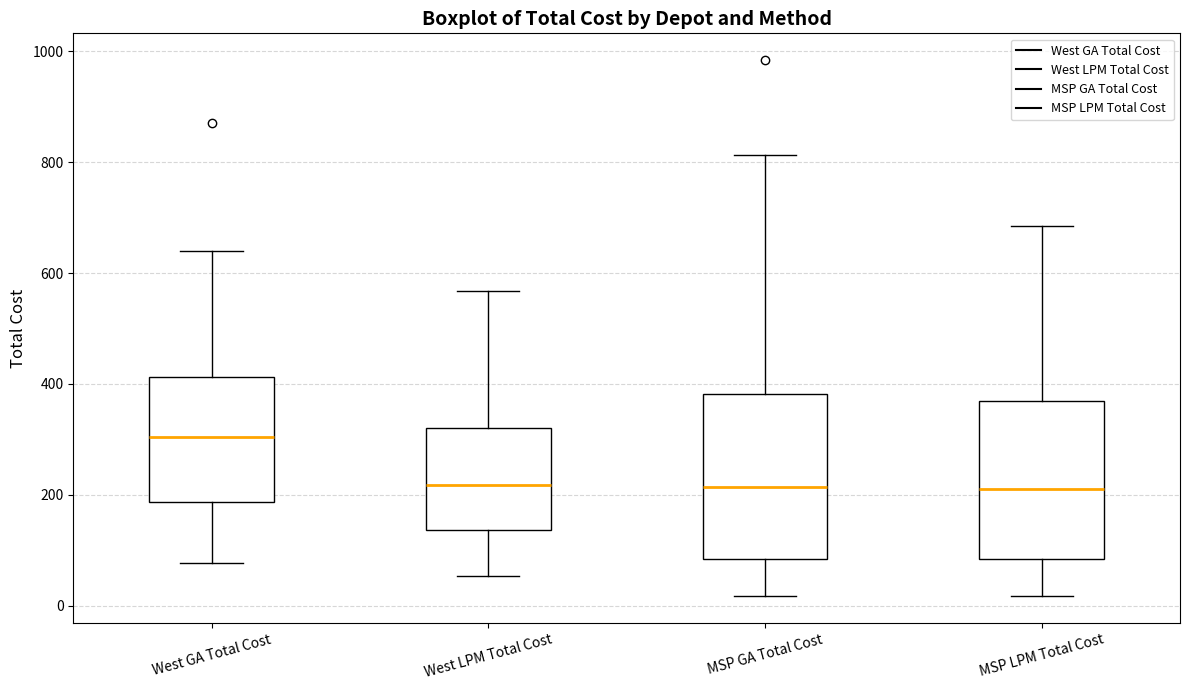

Reading left to right, read every box against the y-axis: the position of its median line, the range the box covers, and the ends of its whiskers. The values are not printed on the chart, so give them approximately, as read against the axis.

West GA Total Cost: median 300, box 180 to 420, whiskers 80 to 640
West LPM Total Cost: median 220, box 140 to 320, whiskers 60 to 560
MSP GA Total Cost: median 220, box 80 to 380, whiskers 20 to 820
MSP LPM Total Cost: median 220, box 80 to 360, whiskers 20 to 680